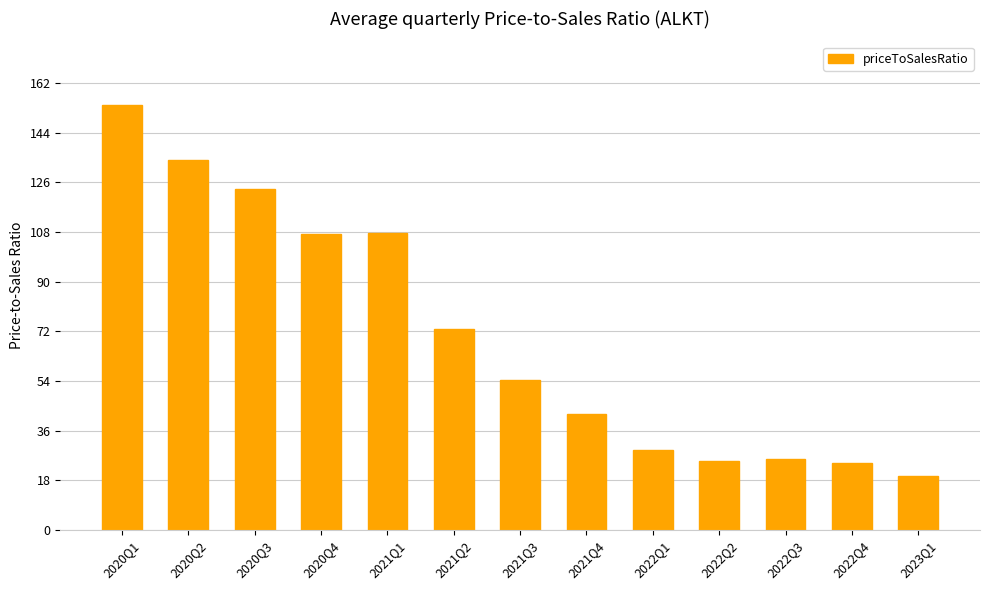

What is the difference between the values at 2021Q1 and 2021Q3?

53.1